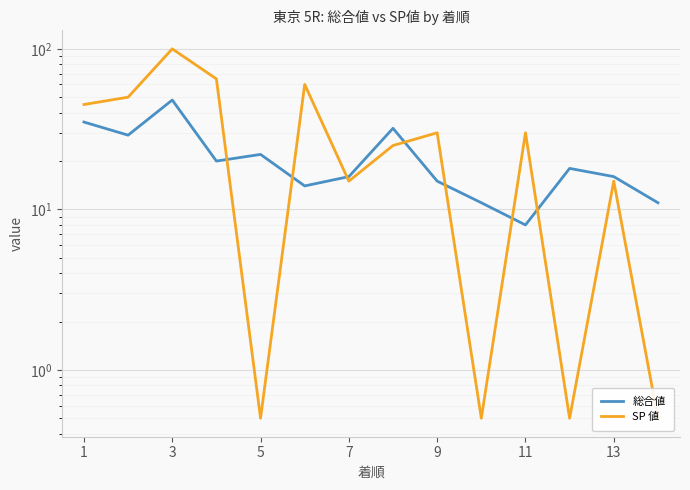

Rank the series by their maximum value, from highest to lowest.

SP 値, 総合値